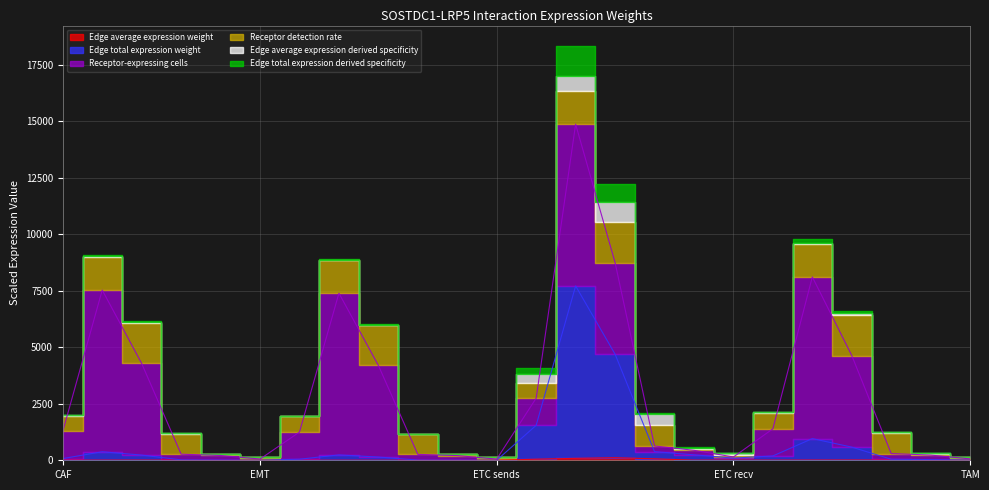

Between ETC->ETC and TAM->CAF, which series saw the biggest shift?

Edge total expression weight